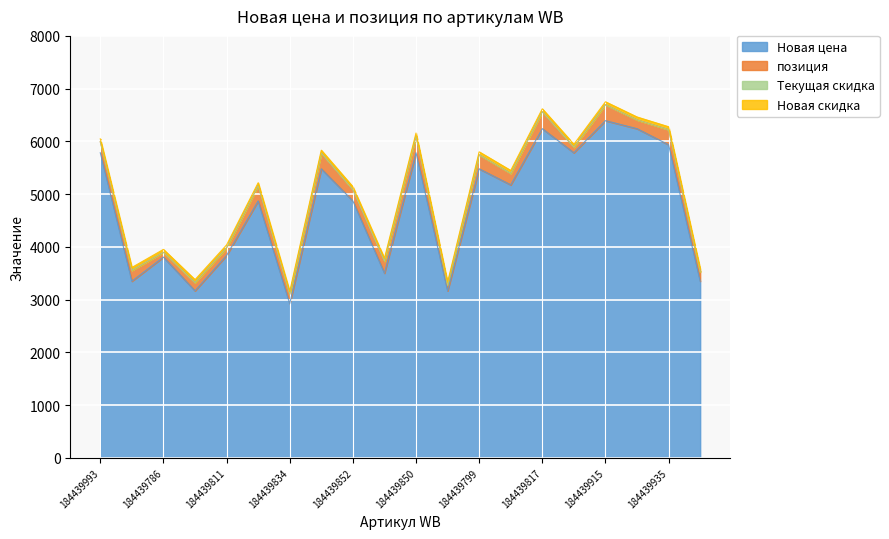

Is the value of позиция at 184439798 greater than the value of Новая цена at 184439852?

No